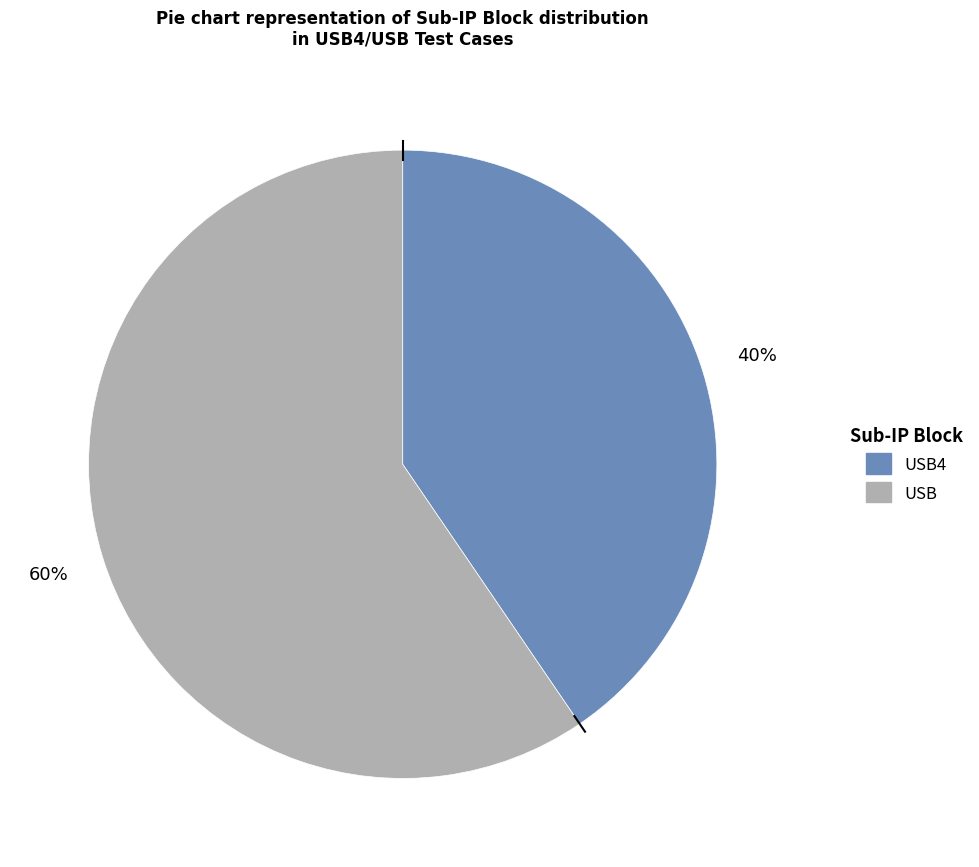

Is there any slice that represents more than half of the pie?

Yes